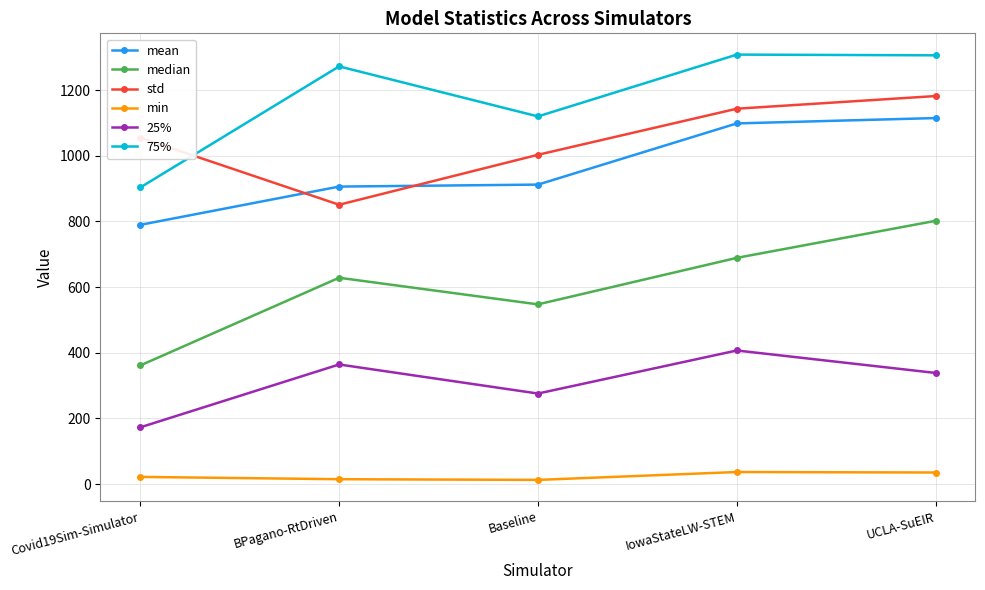

What is the difference between the highest and lowest values at Covid19Sim-Simulator?

1032.8